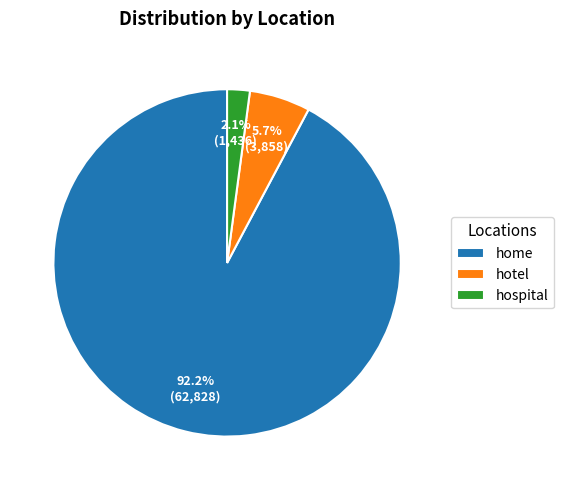

Which category has the biggest portion of the pie?

home